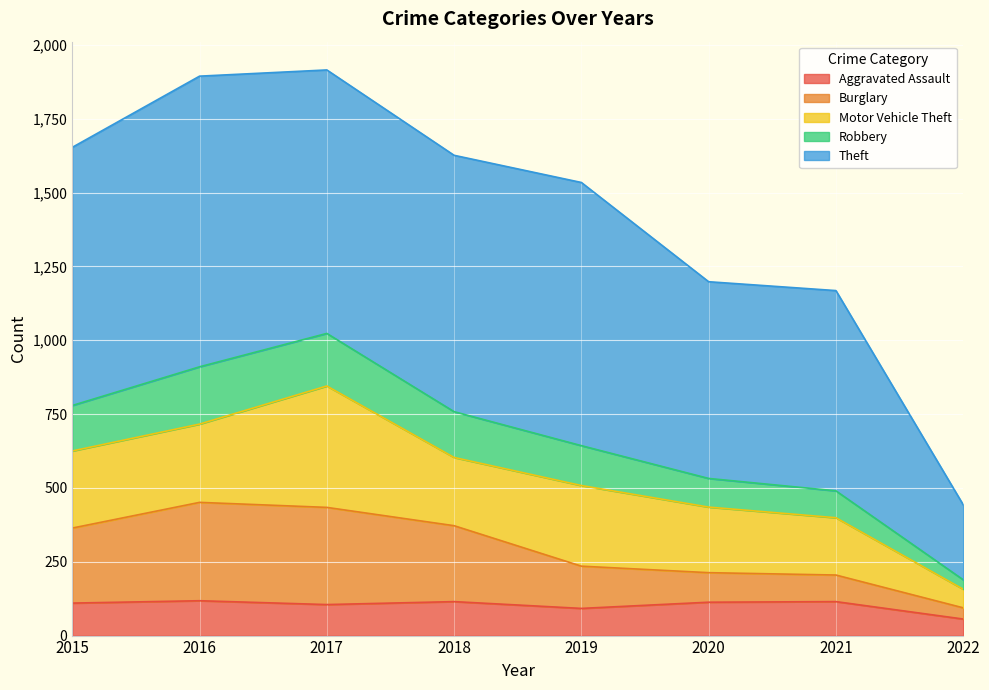

What is the total value across all series at 2016?

1894